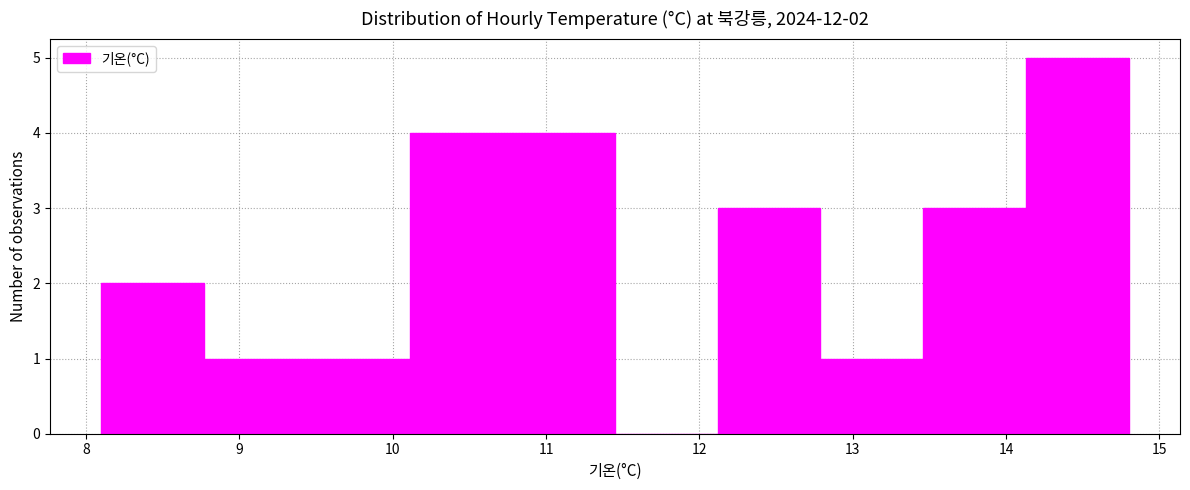

Which range on the x-axis has the tallest bar?

14.13 to 14.80